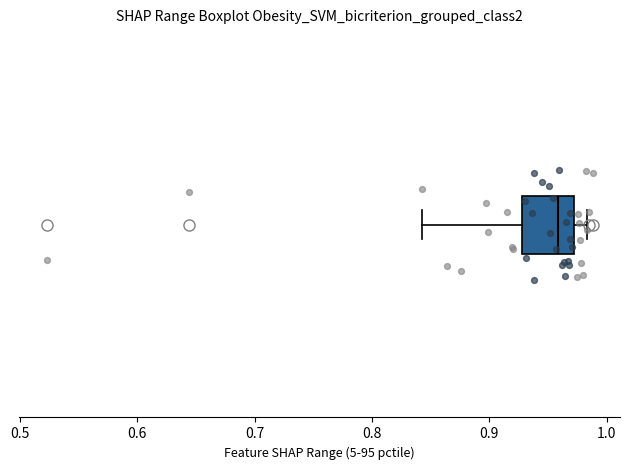

Where does the left whisker of the box end on the x-axis? The values are not printed on the chart, so give them approximately, as read against the axis.

0.84